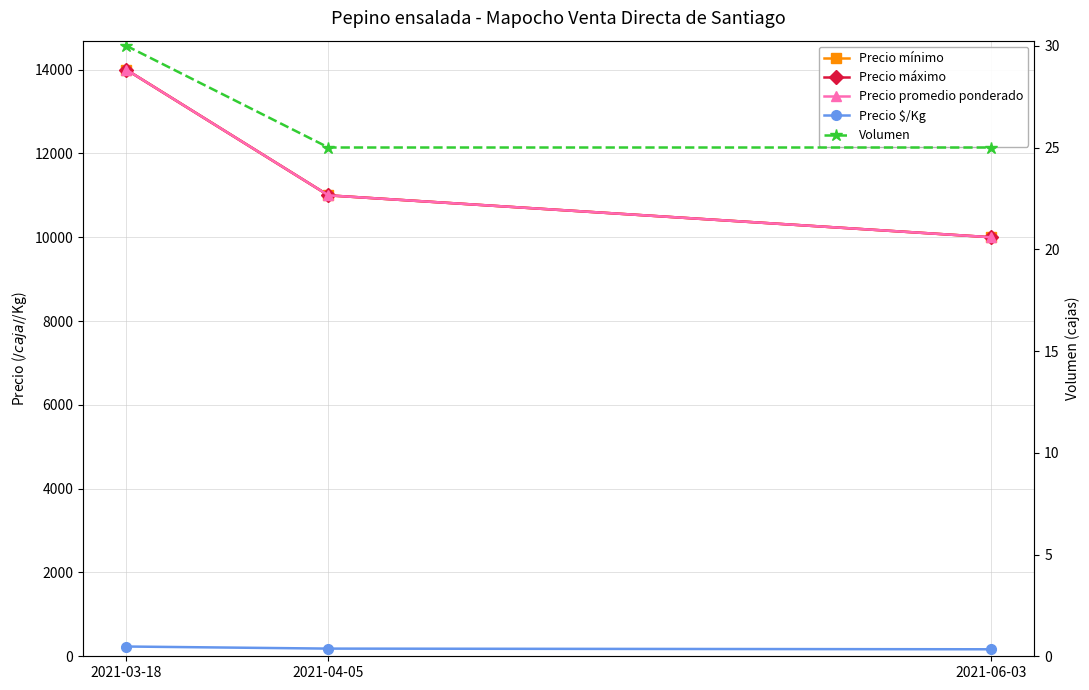

What are all the series names shown in the legend?

Precio mínimo, Precio máximo, Precio promedio ponderado, Precio $/Kg, Volumen